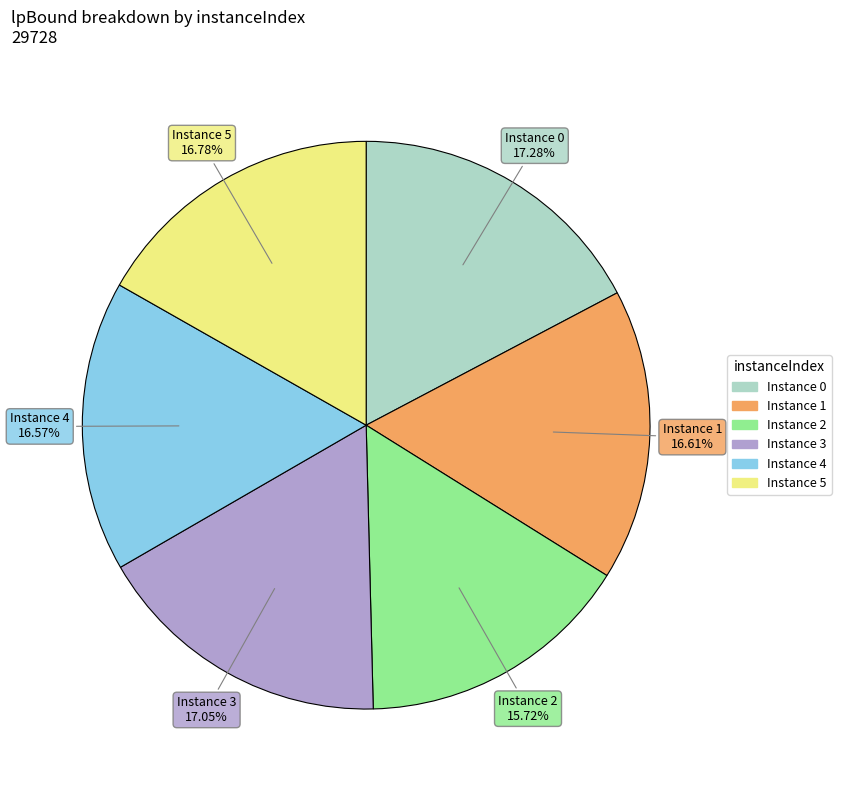

Is there any slice that represents more than half of the pie?

No